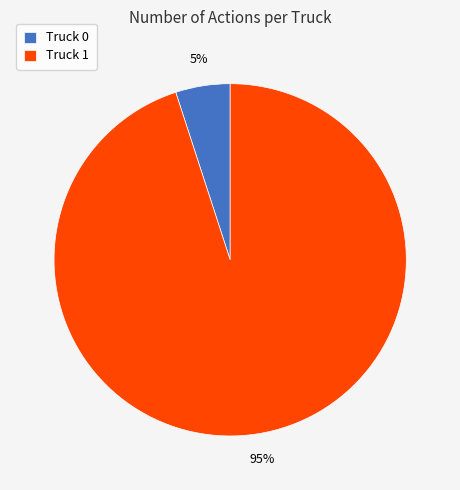

Approximately how many times larger is the value at Truck 0 compared to Truck 1?

0.1